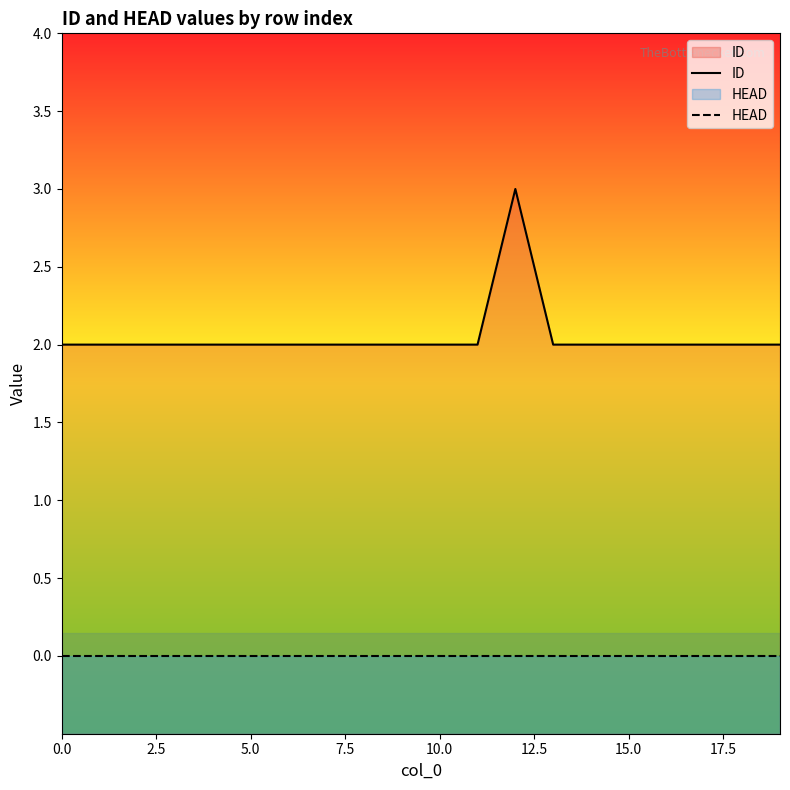

What is the label of the 8th point from the right?

12